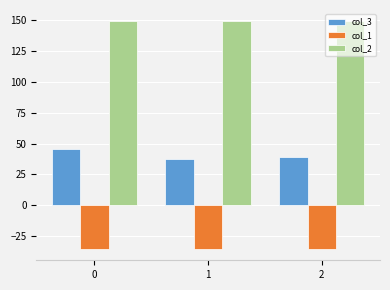

Which series has the widest spread of values?

col_3